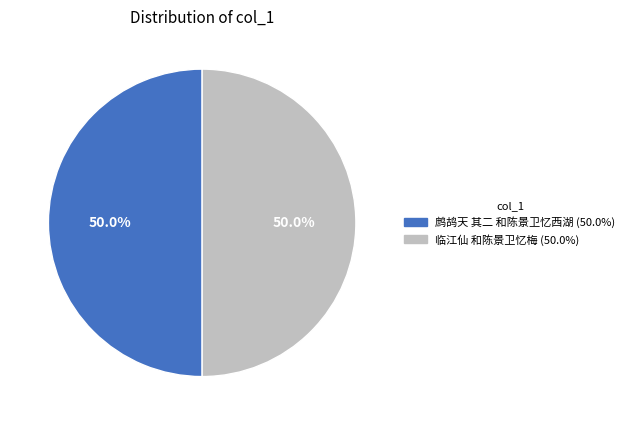

To the nearest percent, what percentage of the pie is 临江仙 和陈景卫忆梅?

50%